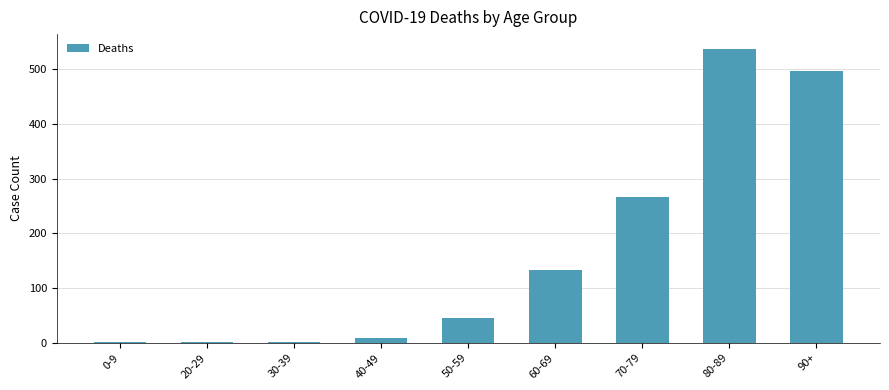

Which has a higher value, 50-59 or 70-79?

70-79